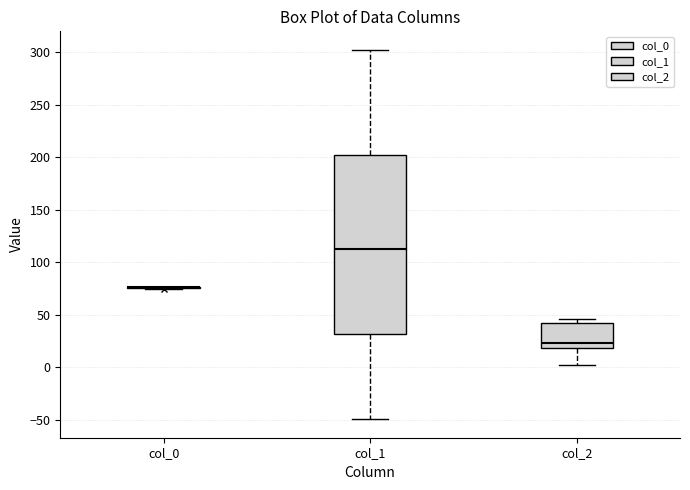

Comparing the boxes themselves (not the whiskers), which one is the tallest?

col_1